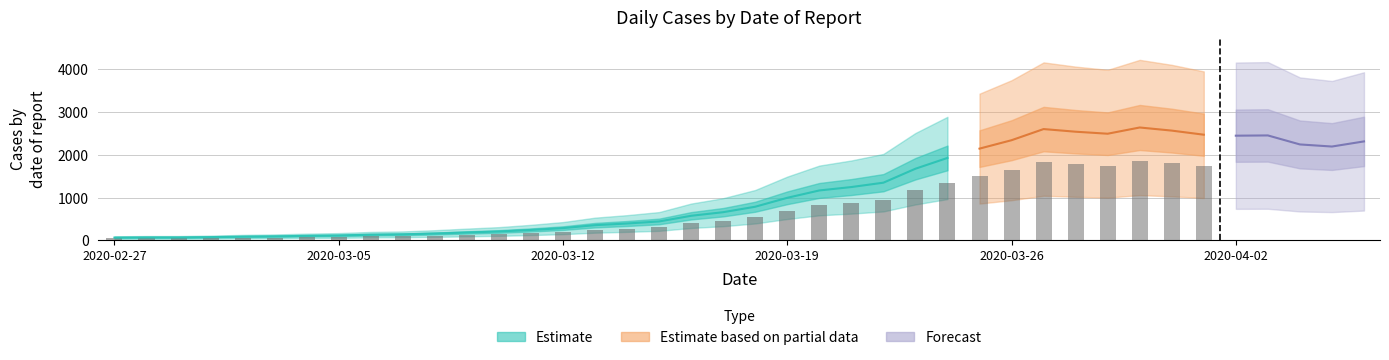

Reading left to right, list all the values displayed in this chart.

2020-02-27=61	2020-02-28=65	2020-02-29=65	2020-03-01=72	2020-03-02=83	2020-03-03=90	2020-03-04=102	2020-03-05=111	2020-03-06=129	2020-03-07=137	2020-03-08=156	2020-03-09=181	2020-03-10=204	2020-03-11=240	2020-03-12=283	2020-03-13=352	2020-03-14=391	2020-03-15=439	2020-03-16=572	2020-03-17=656	2020-03-18=784	2020-03-19=993	2020-03-20=1165	2020-03-21=1245	2020-03-22=1347	2020-03-23=1674	2020-03-24=1927	2020-03-25=2145	2020-03-26=2342	2020-03-27=2603	2020-03-28=2541	2020-03-29=2494	2020-03-30=2640	2020-03-31=2567	2020-04-01=2471	2020-04-02=2448	2020-04-03=2454	2020-04-04=2243	2020-04-05=2194	2020-04-06=2314